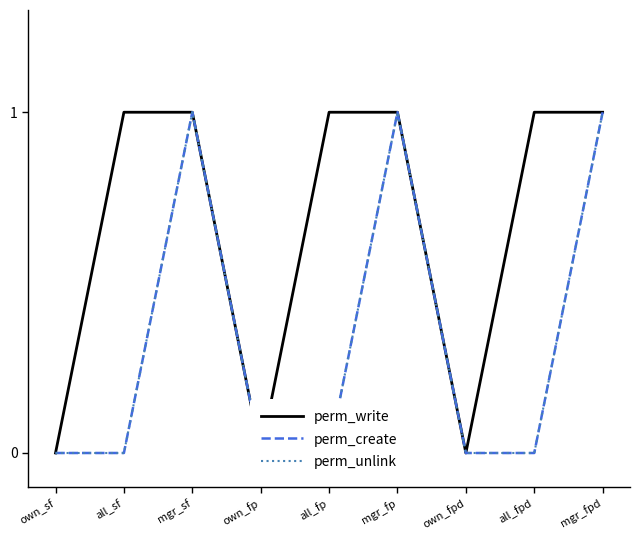

Reading right to left, extract all data points from this chart.

perm_write: 1	1	0	1	1	0	1	1	0
perm_create: 1	0	0	1	0	0	1	0	0
perm_unlink: 1	0	0	1	0	0	1	0	0